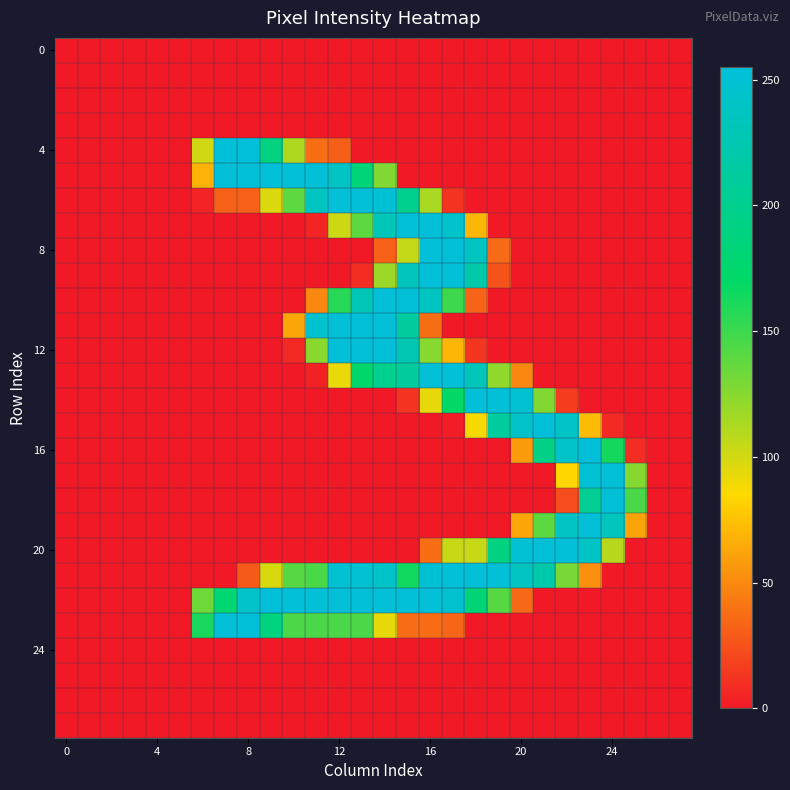

At how many categories does at least one series exceed 136?

20